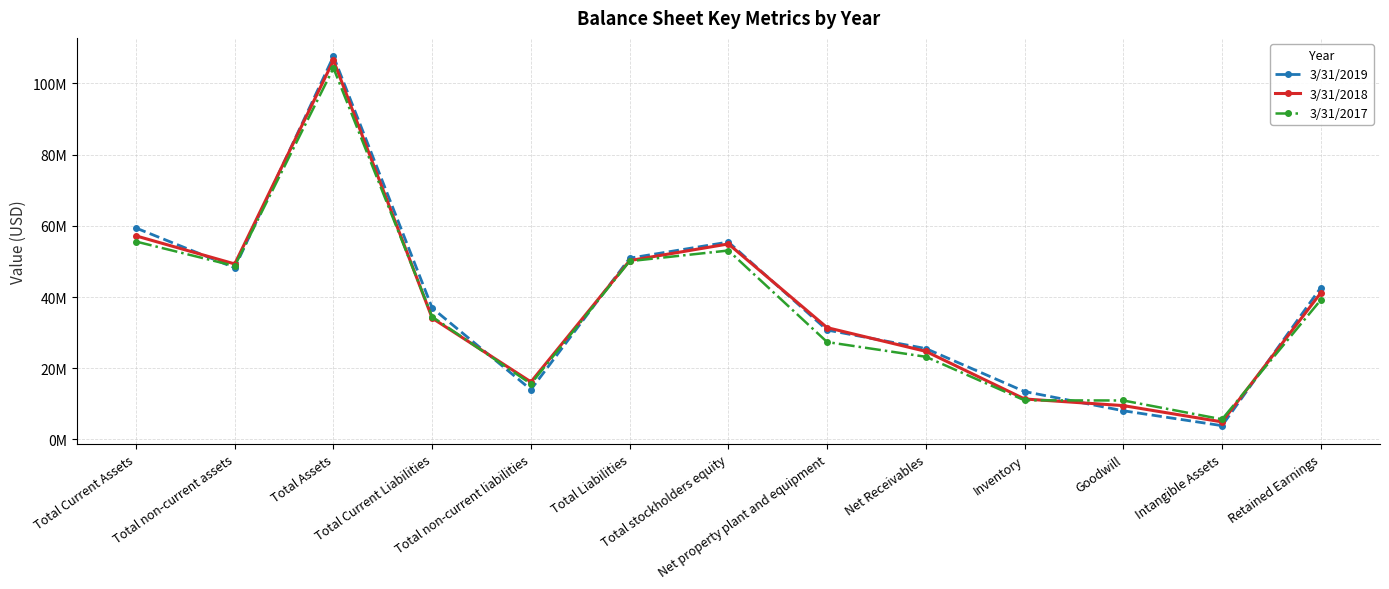

Is the value of 3/31/2018 at Total Liabilities greater than the value of 3/31/2017 at Intangible Assets?

Yes